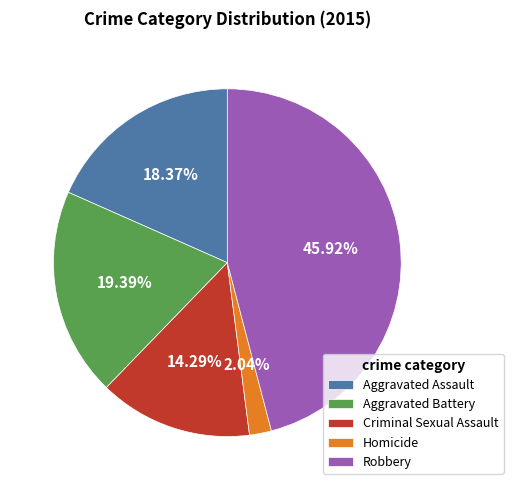

What is the ratio of the value at Criminal Sexual Assault to the value at Robbery?

0.3